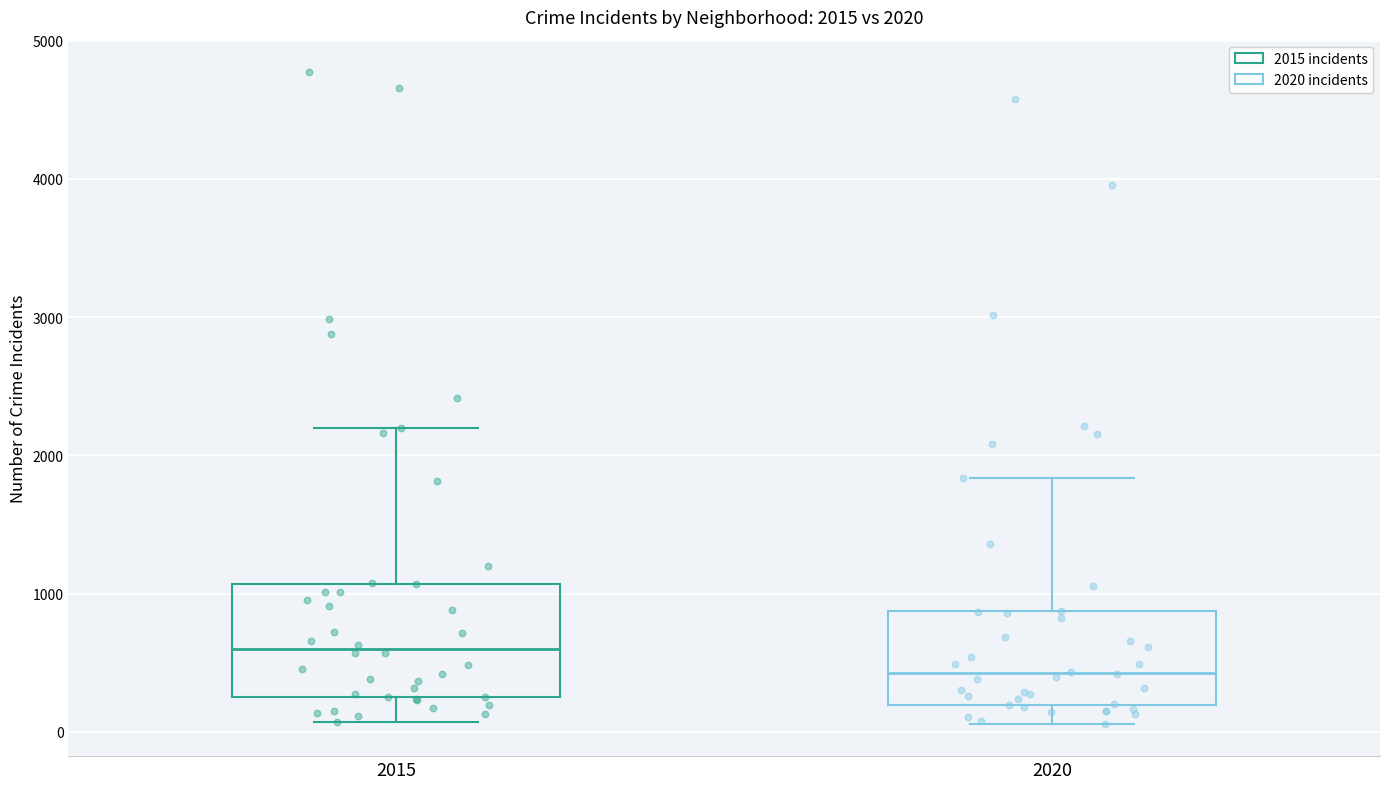

Comparing the boxes themselves (not the whiskers), which one is the tallest?

2015